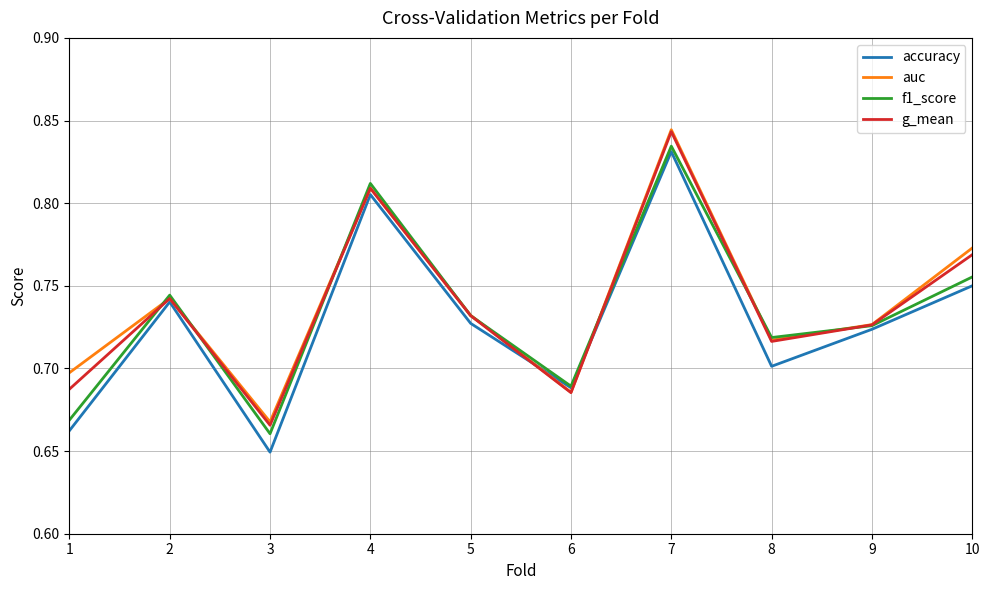

How many lines are shown in the chart?

4